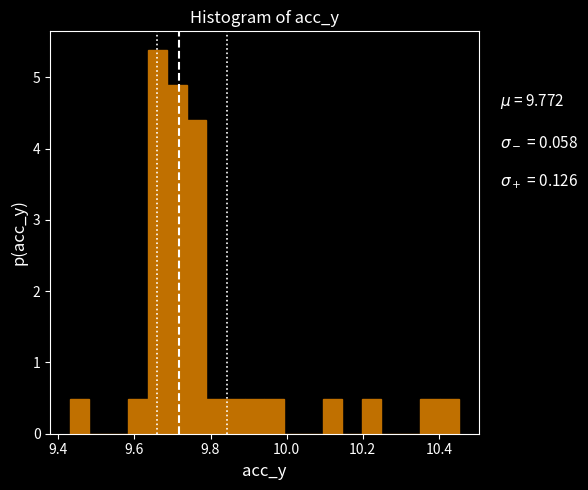

Read against the x-axis, roughly where is the centre of the tallest bar?

9.66